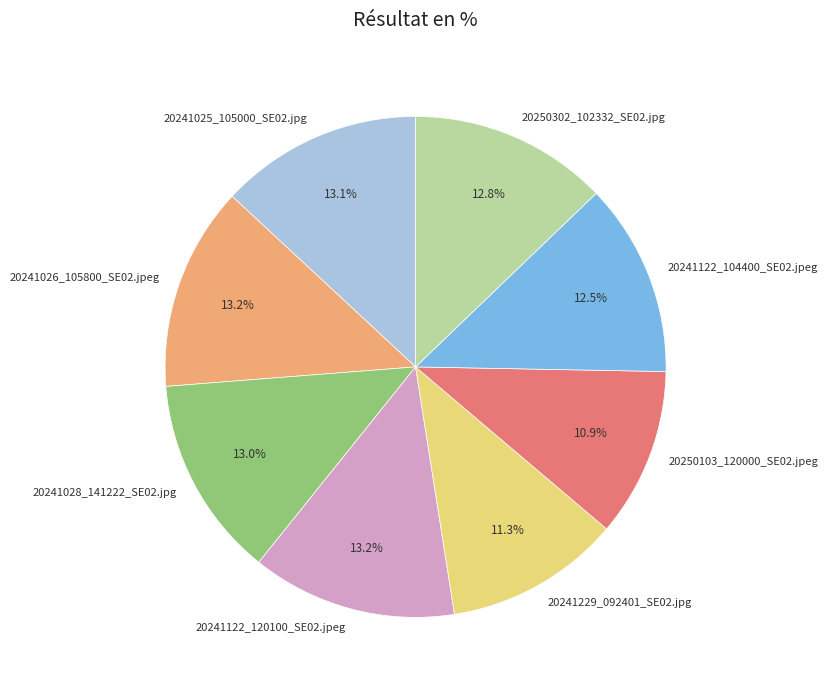

Is 20250302_102332_SE02.jpg the majority of the pie?

No